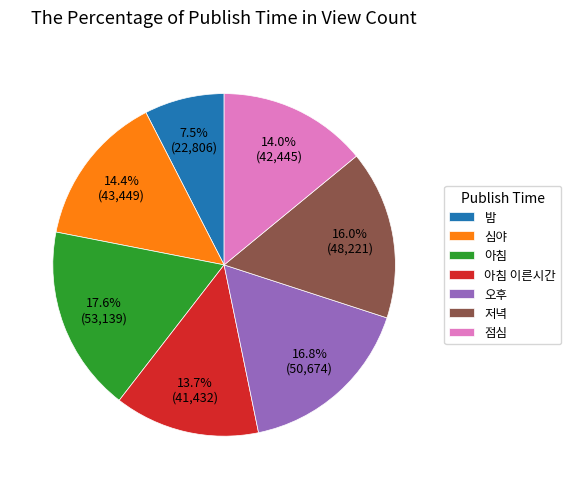

What is the largest slice in the pie chart?

아침